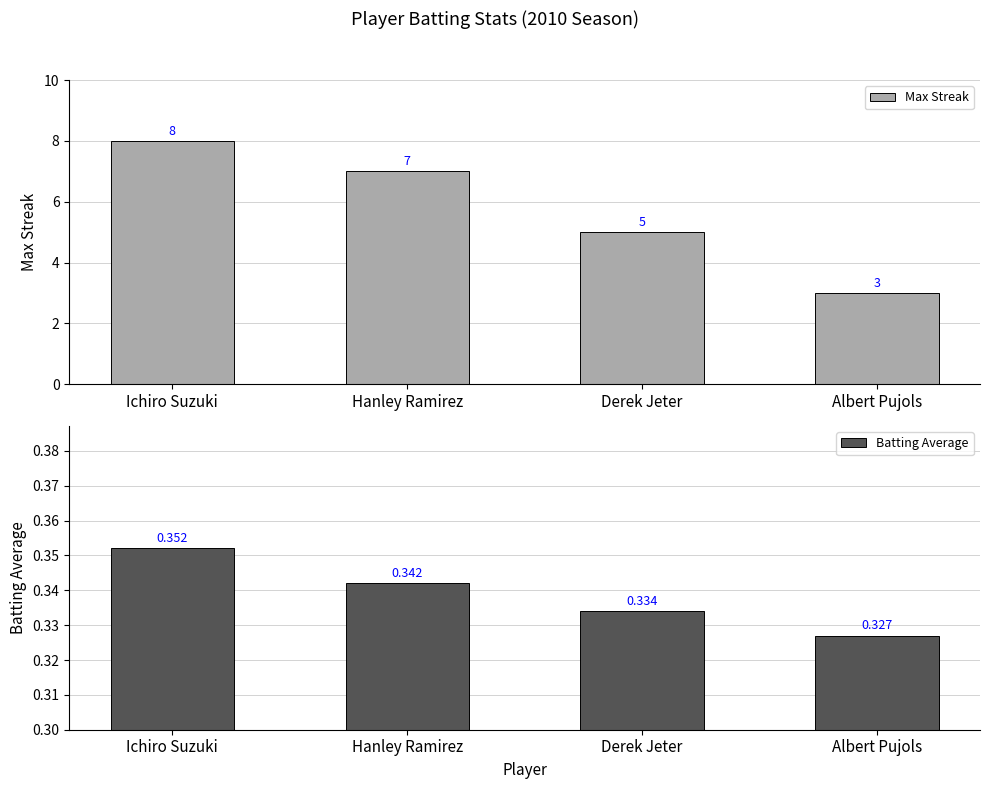

Which series has the largest range (max minus min)?

Max Streak